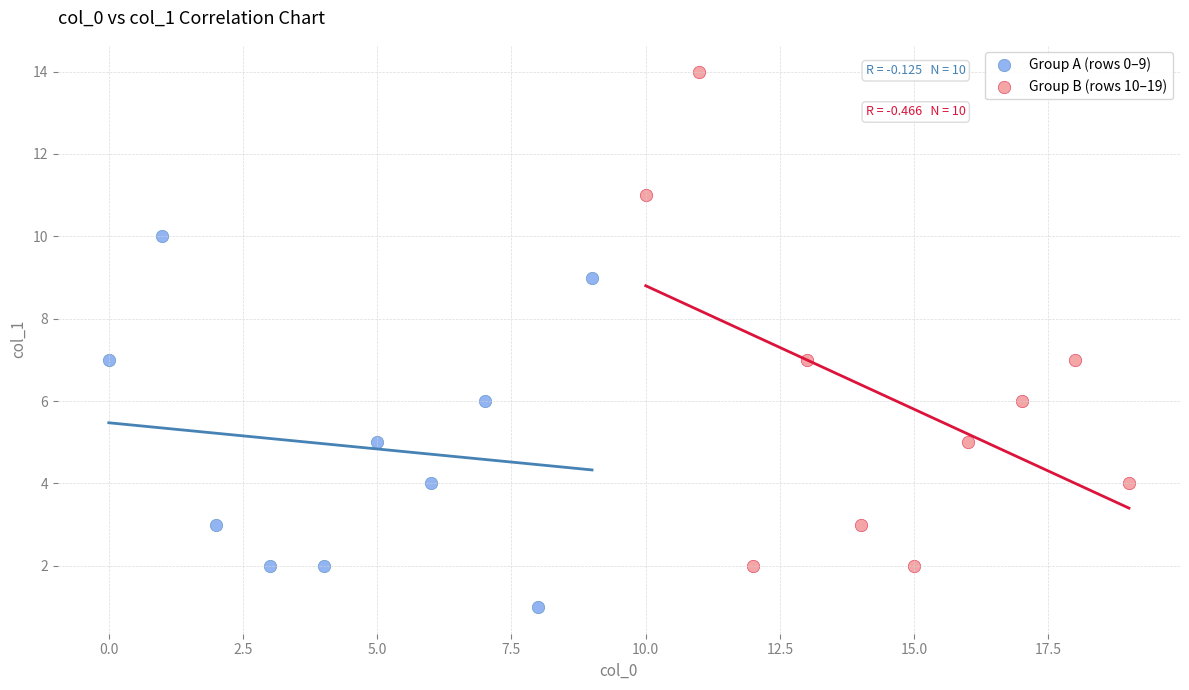

Which series contains the lowest Y value?

Group A (rows 0–9)